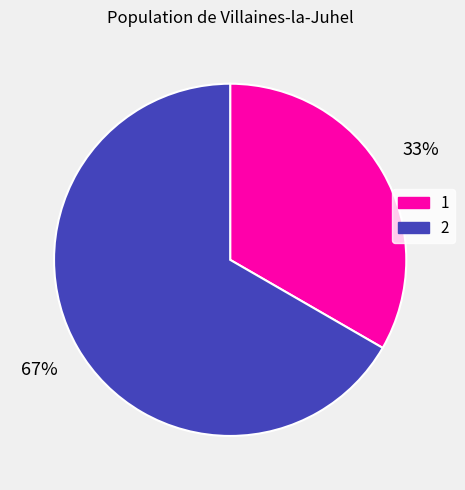

What is the ratio of the value at 1 to the value at 2?

0.5